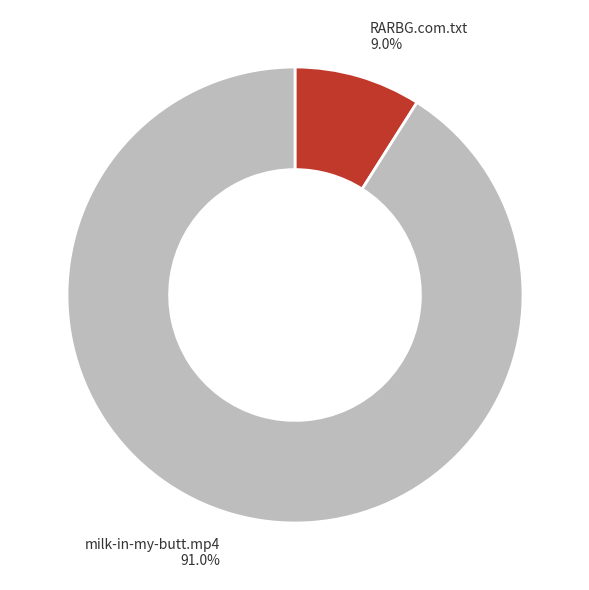

Is the sum of milk-in-my-butt.mp4 and RARBG.com.txt greater than half?

Yes